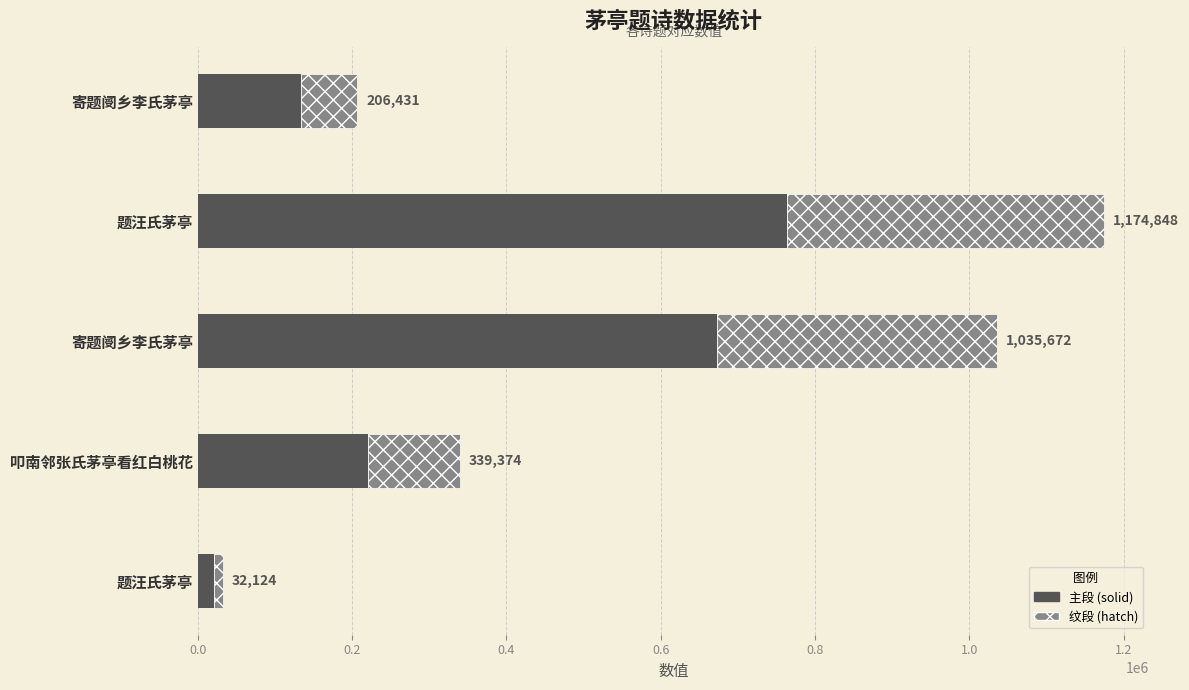

Are the bars horizontal?

Yes